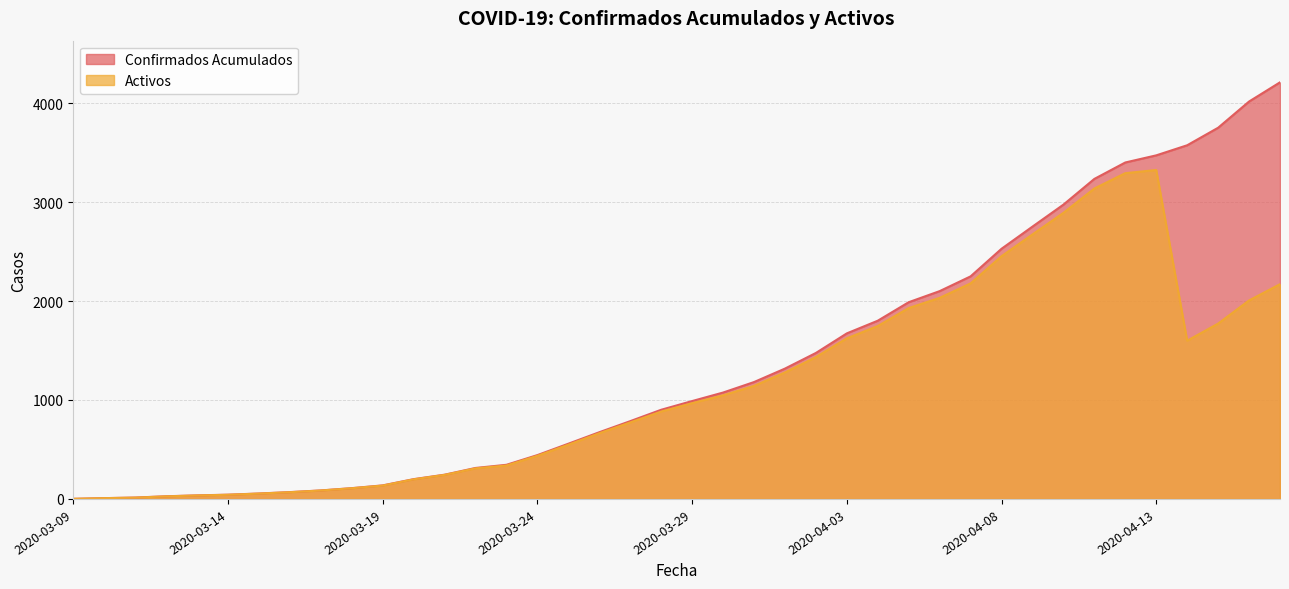

Reading left to right, list all the values displayed in this chart.

Confirmados Acumulados: 2020-03-09=1	2020-03-10=8	2020-03-11=14	2020-03-12=27	2020-03-13=36	2020-03-14=43	2020-03-15=55	2020-03-16=69	2020-03-17=86	2020-03-18=109	2020-03-19=137	2020-03-20=200	2020-03-21=245	2020-03-22=313	2020-03-23=345	2020-03-24=443	2020-03-25=558	2020-03-26=674	2020-03-27=786	2020-03-28=901	2020-03-29=989	2020-03-30=1075	2020-03-31=1181	2020-04-01=1317	2020-04-02=1475	2020-04-03=1673	2020-04-04=1801	2020-04-05=1988	2020-04-06=2100	2020-04-07=2249	2020-04-08=2528	2020-04-09=2752	2020-04-10=2974	2020-04-11=3234	2020-04-12=3400	2020-04-13=3472	2020-04-14=3574	2020-04-15=3751	2020-04-16=4016	2020-04-17=4210
Activos: 2020-03-09=1	2020-03-10=8	2020-03-11=13	2020-03-12=26	2020-03-13=35	2020-03-14=42	2020-03-15=54	2020-03-16=68	2020-03-17=85	2020-03-18=108	2020-03-19=135	2020-03-20=198	2020-03-21=243	2020-03-22=309	2020-03-23=338	2020-03-24=436	2020-03-25=548	2020-03-26=664	2020-03-27=773	2020-03-28=883	2020-03-29=968	2020-03-30=1047	2020-03-31=1142	2020-04-01=1278	2020-04-02=1433	2020-04-03=1623	2020-04-04=1747	2020-04-05=1929	2020-04-06=2032	2020-04-07=2178	2020-04-08=2453	2020-04-09=2673	2020-04-10=2891	2020-04-11=3137	2020-04-12=3292	2020-04-13=3324	2020-04-14=1599	2020-04-15=1772	2020-04-16=2006	2020-04-17=2170